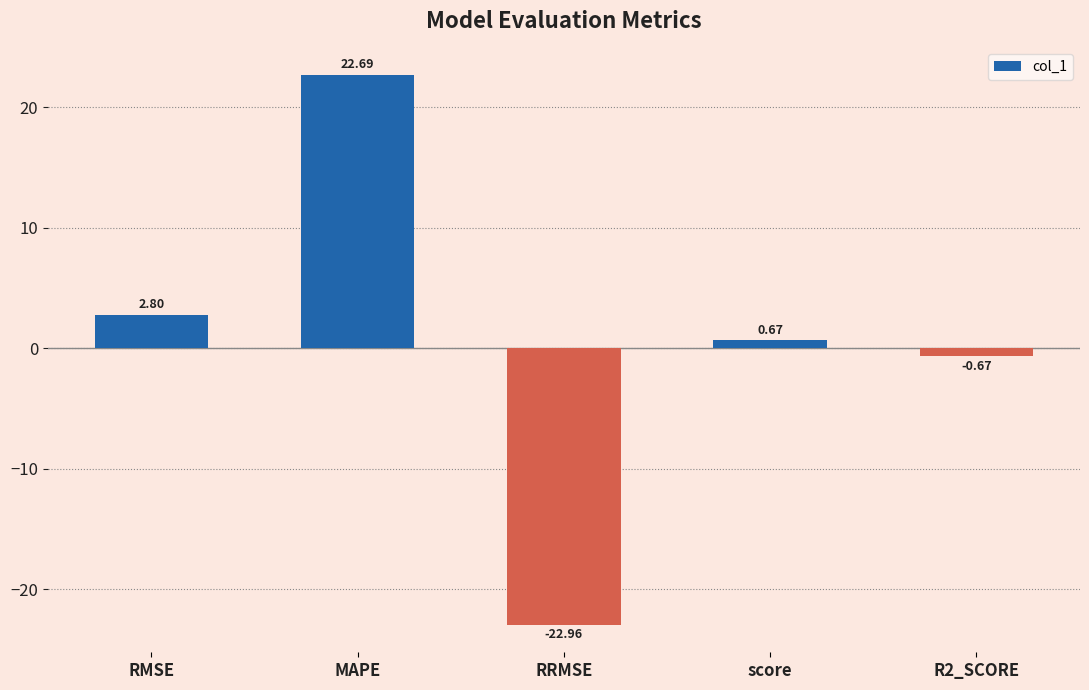

What is the label of the 1st bar from the right?

R2_SCORE